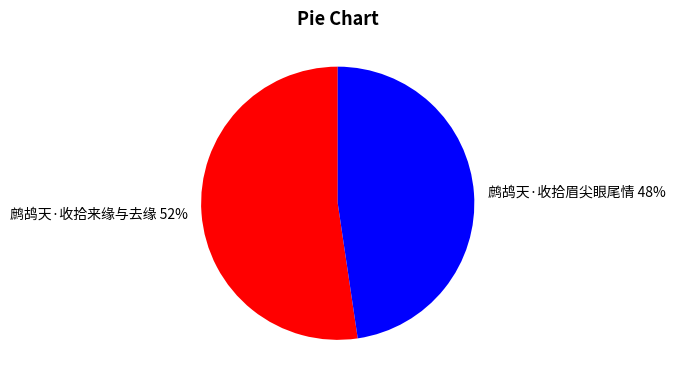

True or false: 鹧鸪天·收拾眉尖眼尾情 accounts for 33% of the total.

False